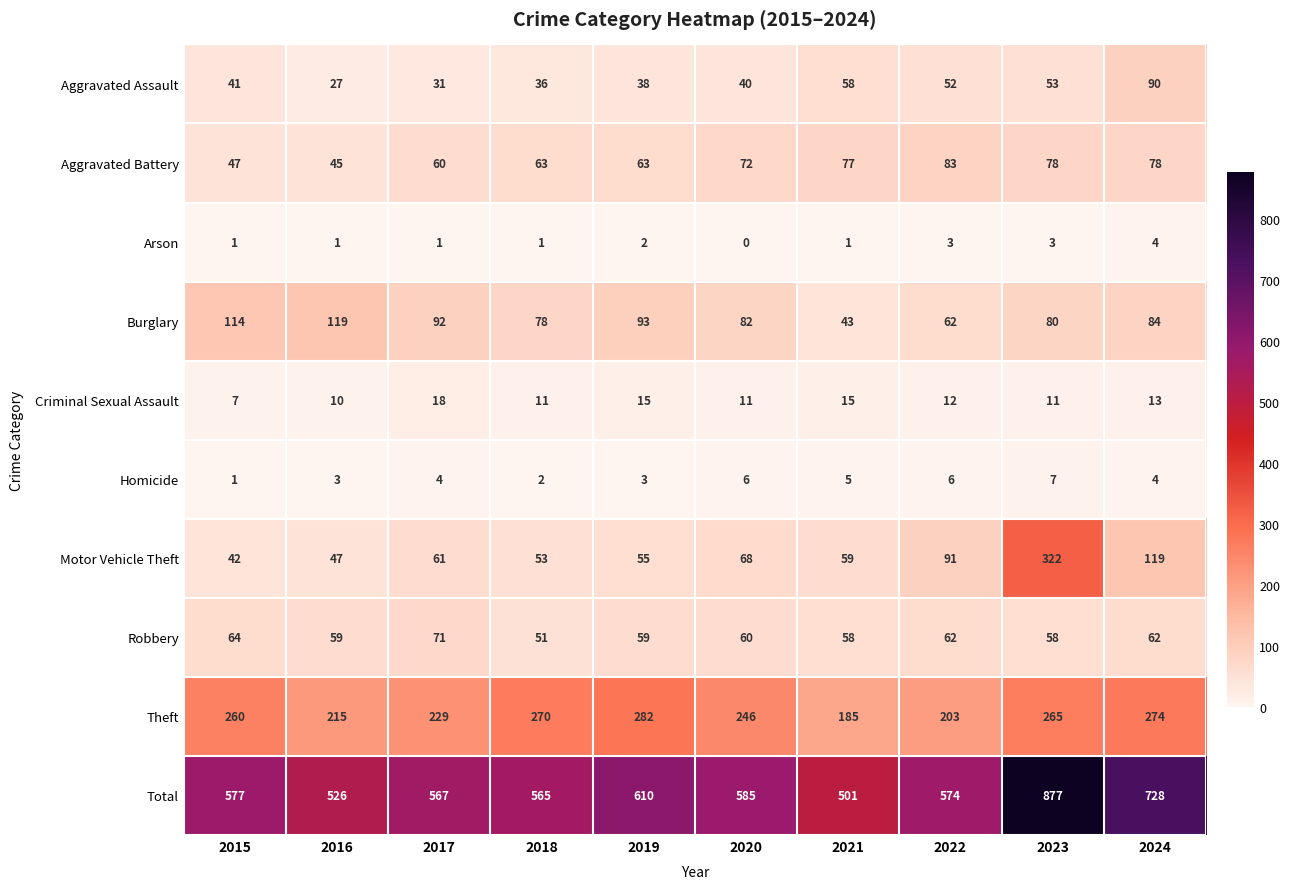

At how many categories does at least one series exceed 401?

10